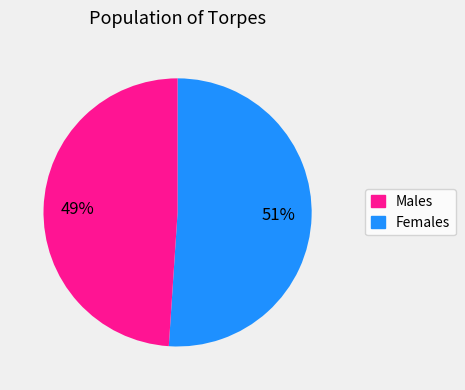

Is there a majority slice in this chart?

Yes